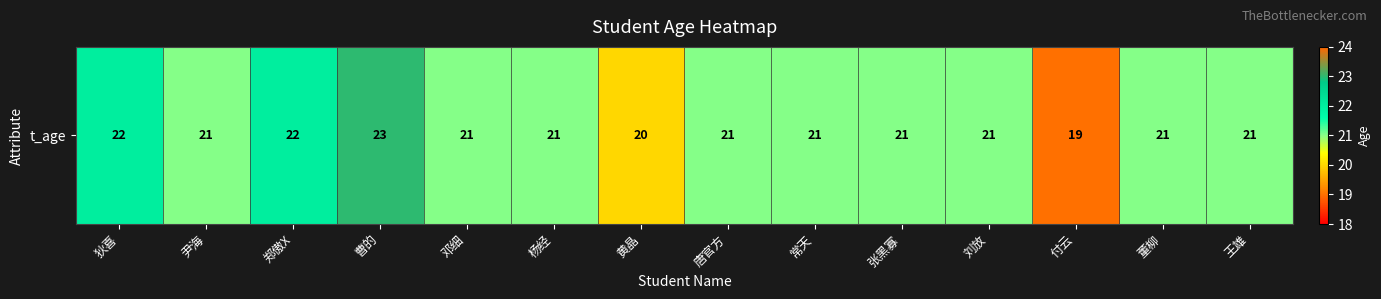

The value at 黄晶 is 29. True or false?

False